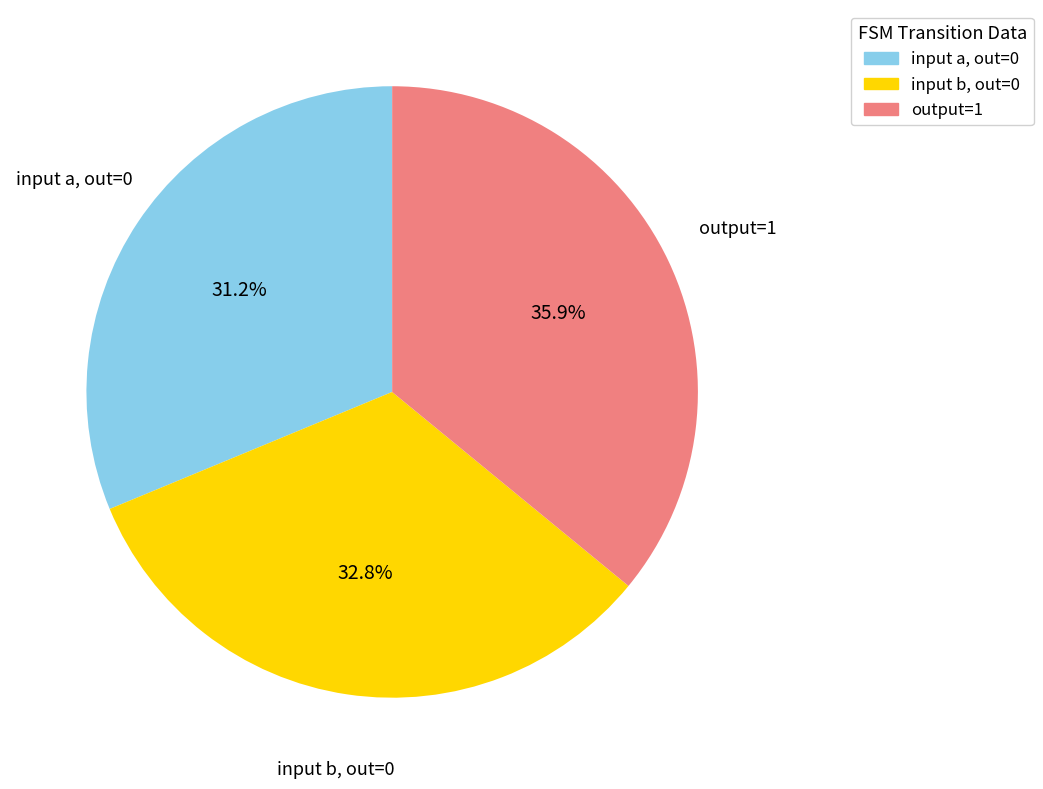

Is there any slice that represents more than half of the pie?

No